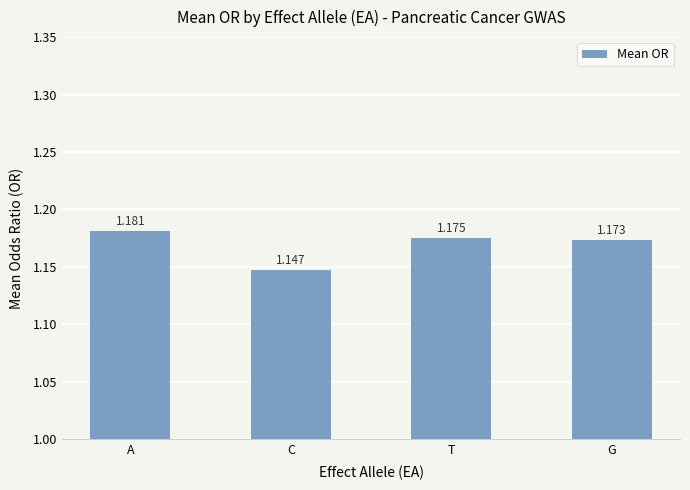

Rank the categories by value from highest to lowest.

A, T, G, C